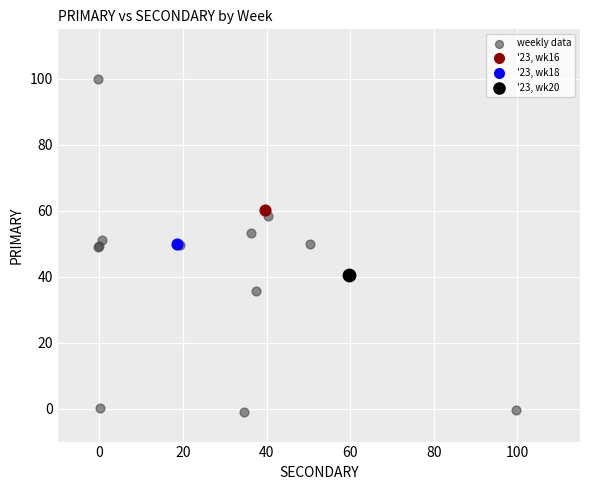

What are all the series names shown in the legend?

weekly data, '23, wk16, '23, wk18, '23, wk20